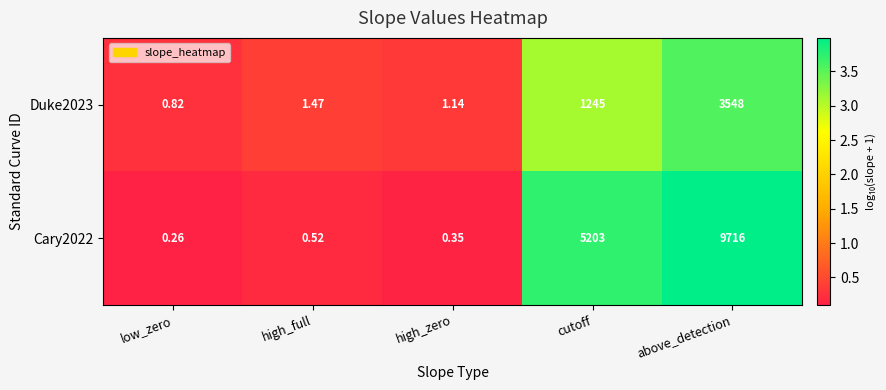

How many categories are shown in the chart?

5